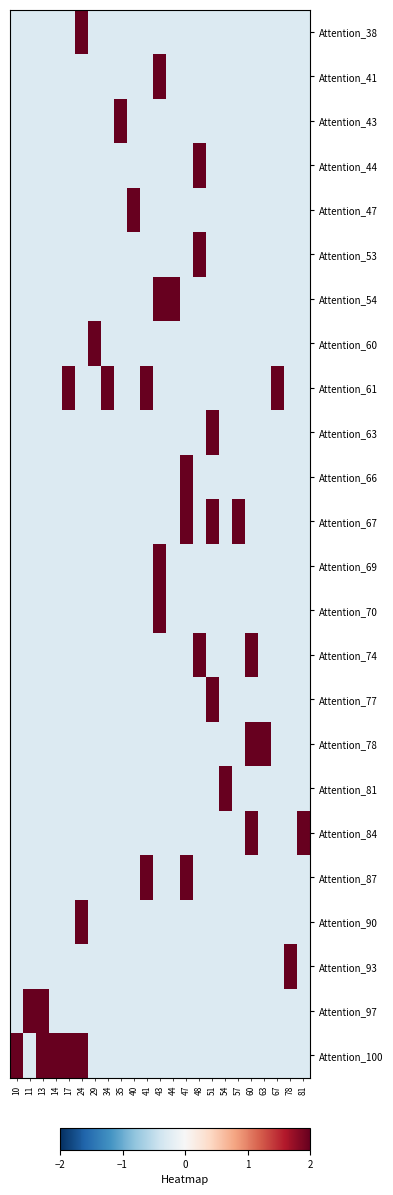

What is the total value across all series at 54?

-4.3